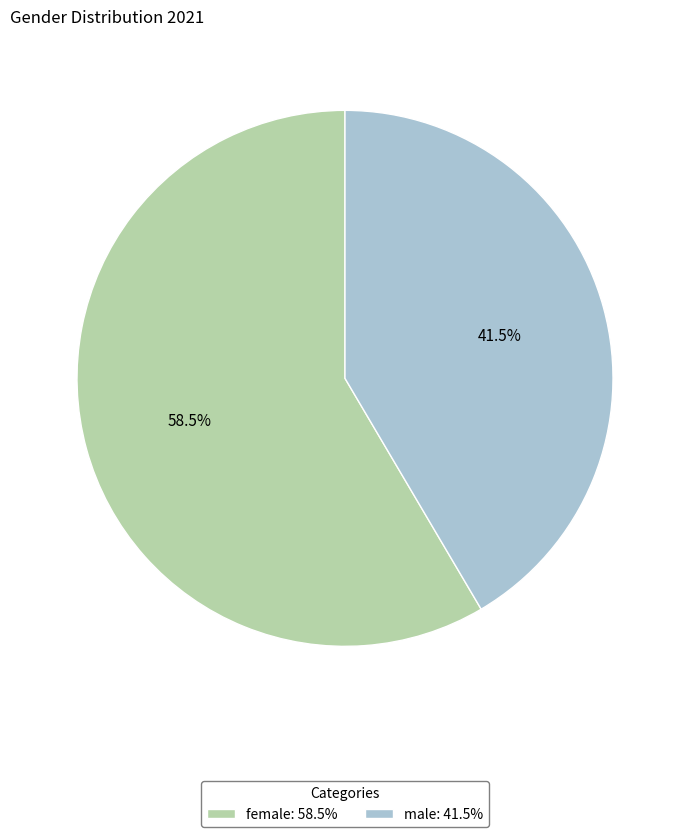

Between female and male, which is larger?

female